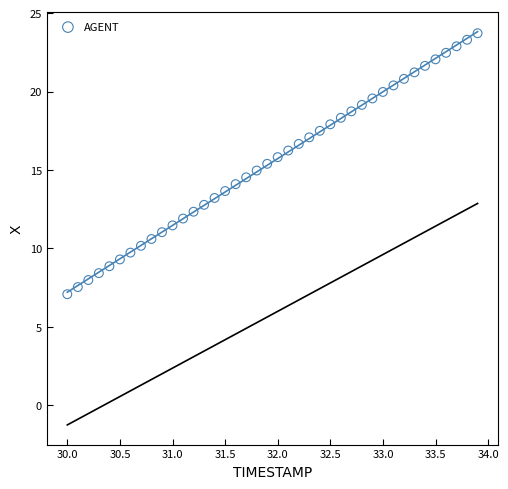

What is the range of X values (max minus min)?

3.9